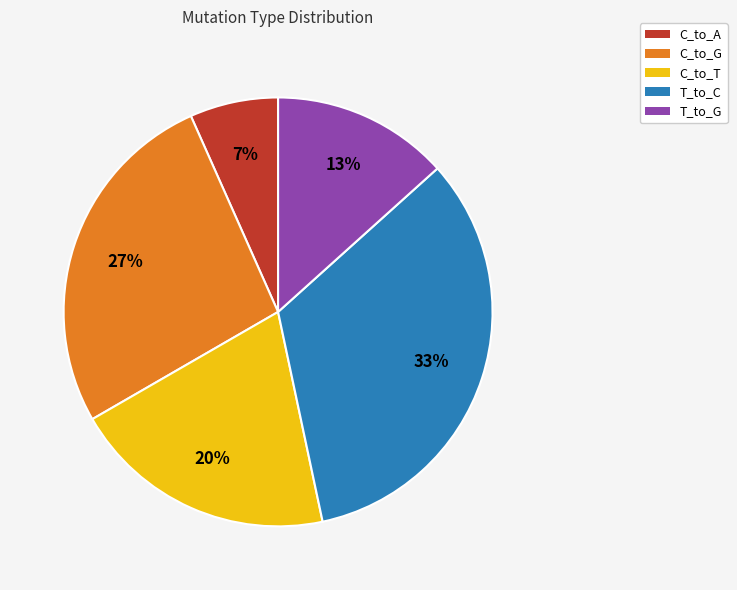

What is the ratio of the value at C_to_T to the value at T_to_C?

0.6